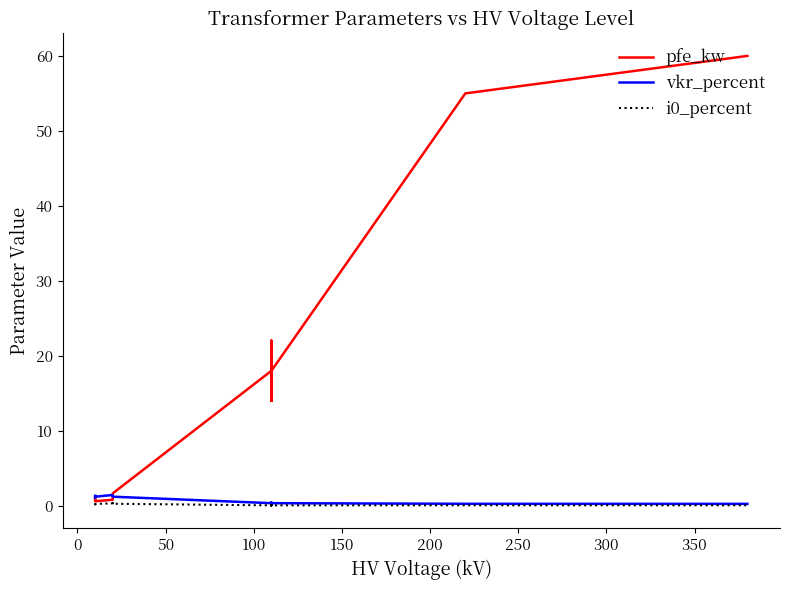

True or false: vkr_percent and i0_percent cross at least once.

False